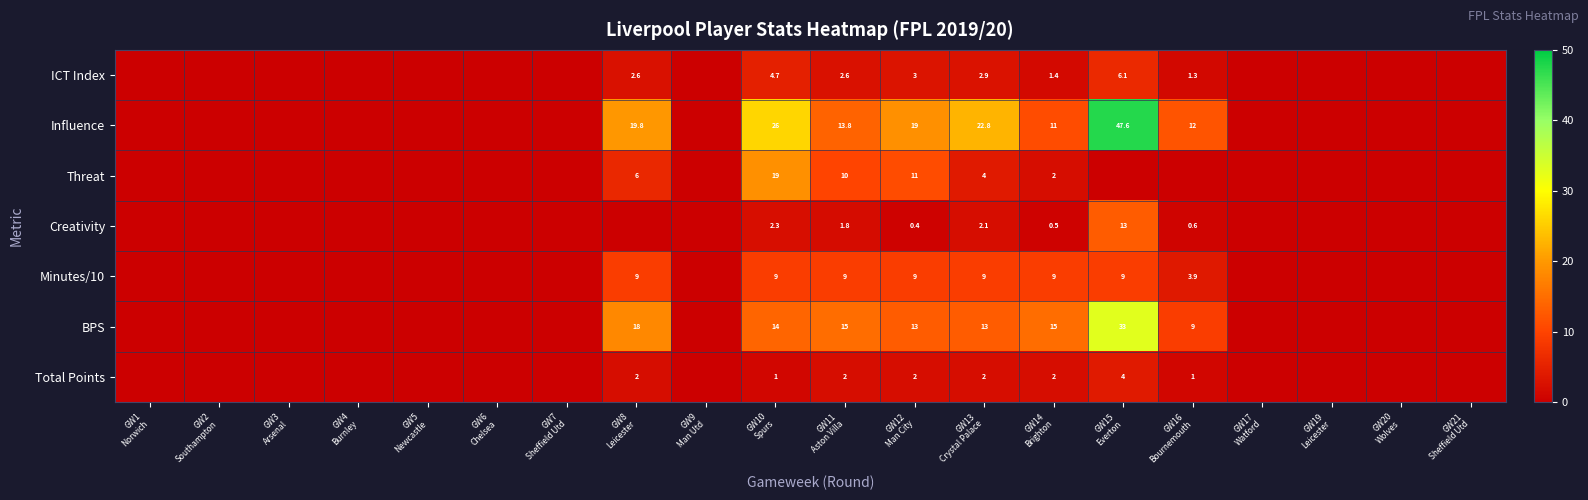

Is the value of Threat at GW3 Arsenal greater than the value of ICT Index at GW3 Arsenal?

No